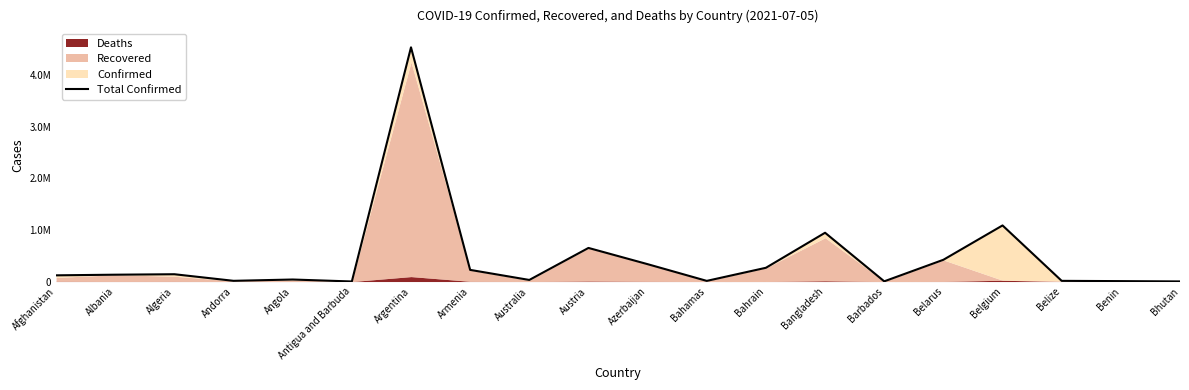

What is the smallest value displayed?

1264